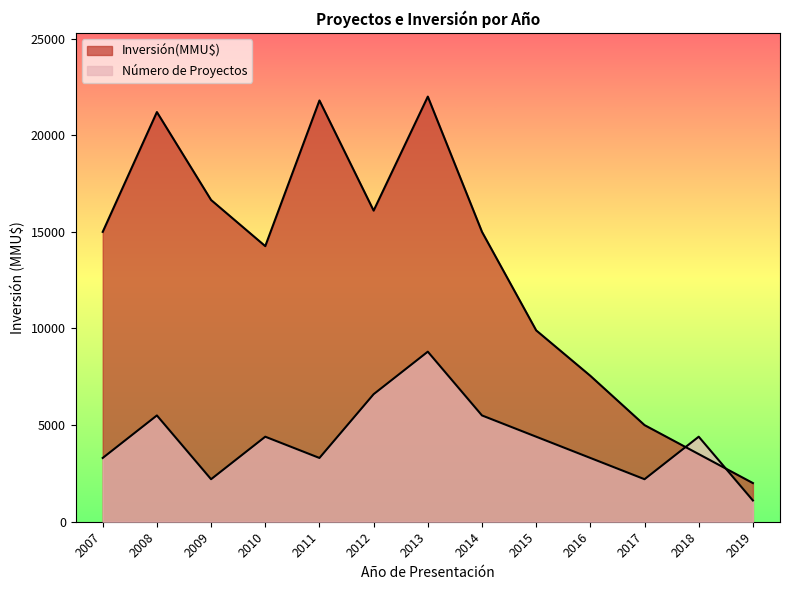

In Inversión(MMU$), how many points are lower than both neighbors (excluding endpoints)?

2